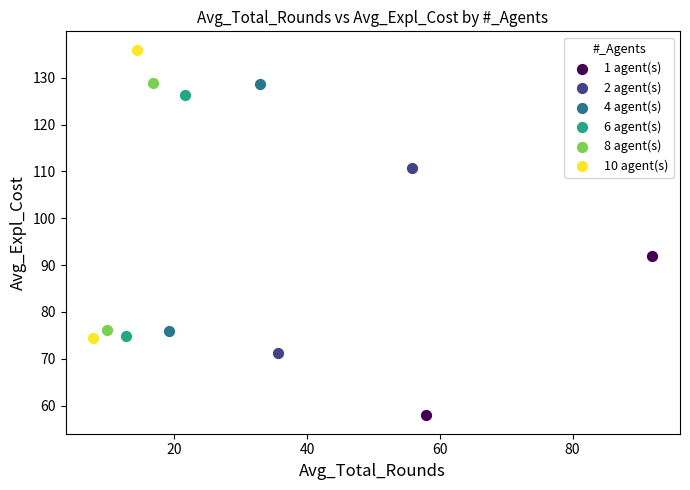

What are all the series names shown in the legend?

1 agent(s), 2 agent(s), 4 agent(s), 6 agent(s), 8 agent(s), 10 agent(s)